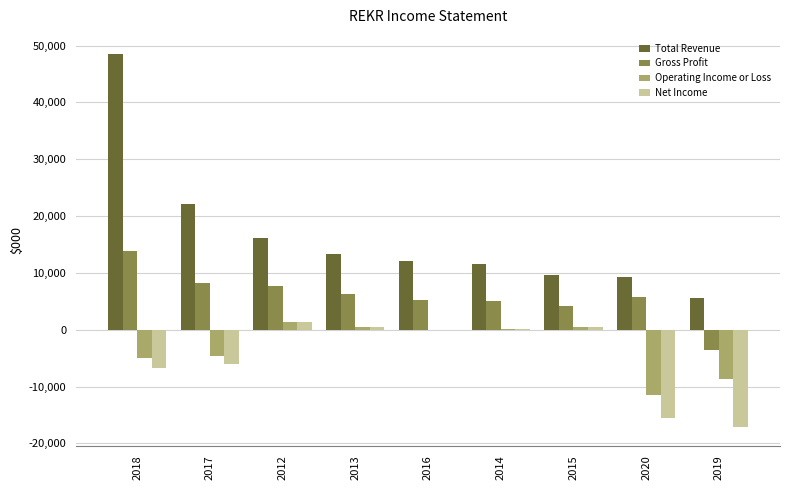

Which series changed the most between 2013 and 2015?

Total Revenue